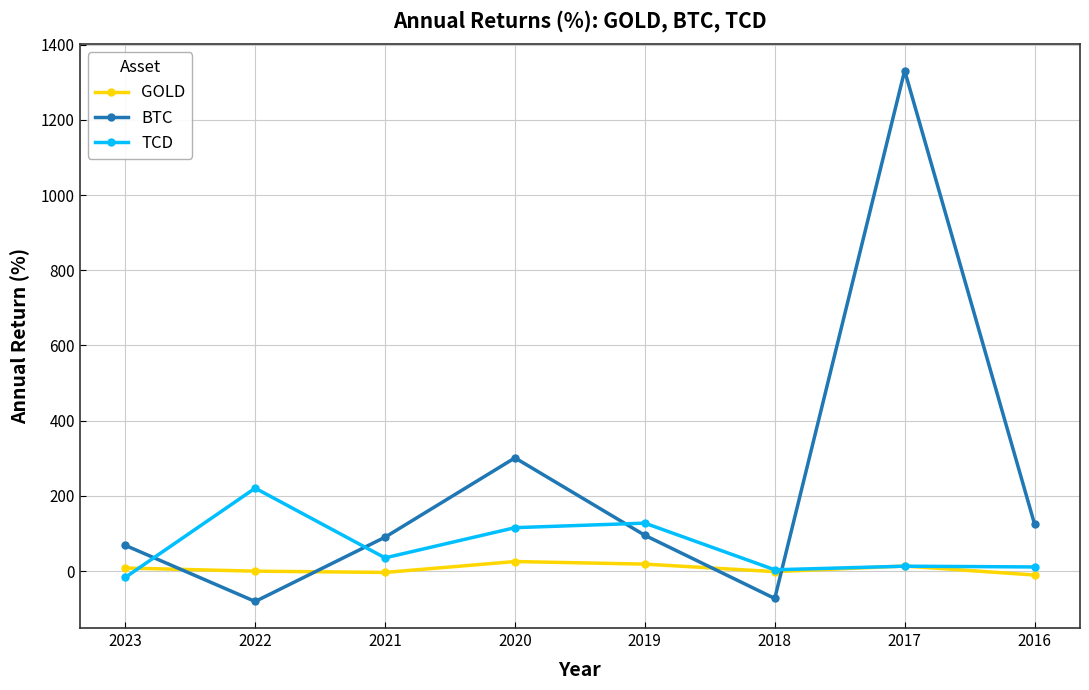

What is the spread (max minus min) of values at 2017?

1318.2